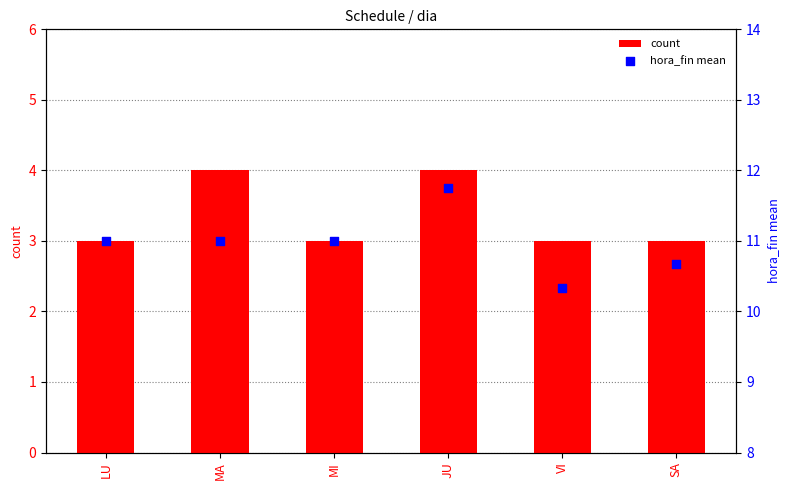

Which series contains the highest Y value?

hora_fin mean